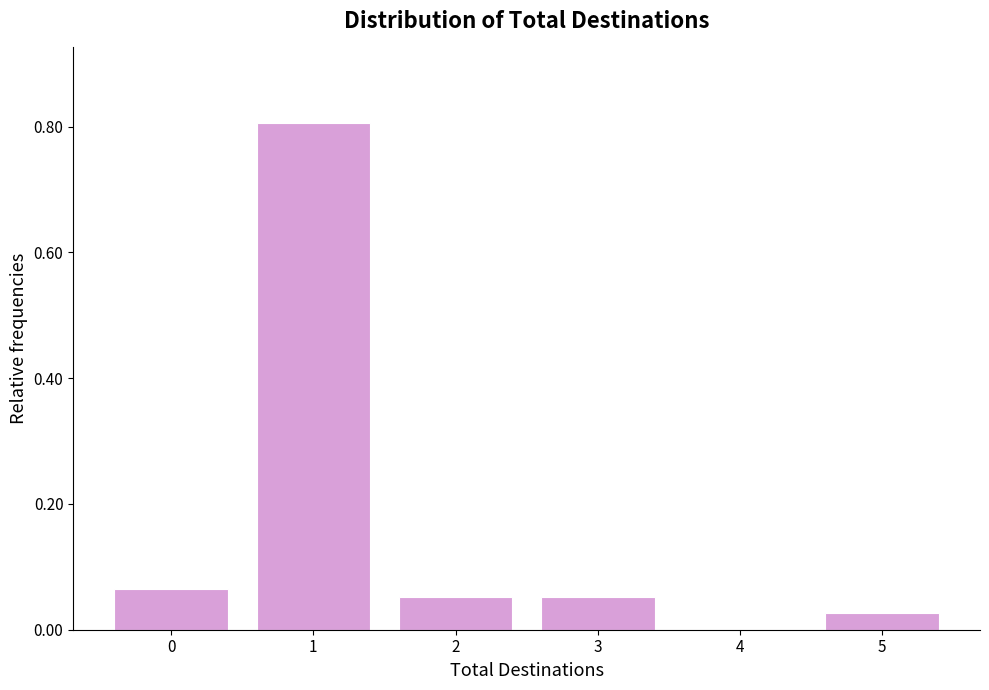

What is the sum of all values?

1.0